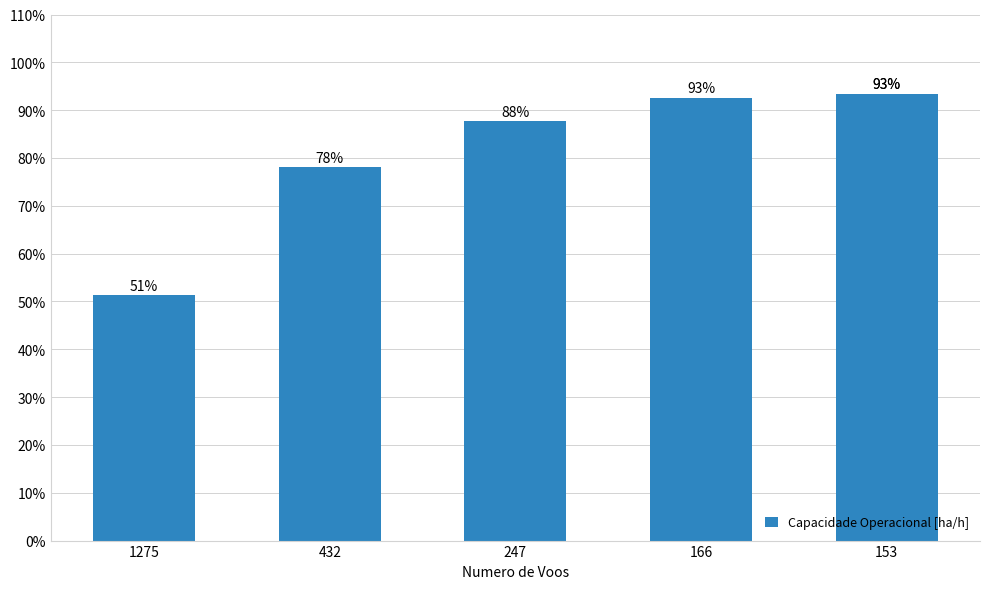

What is the greatest value displayed?

0.9